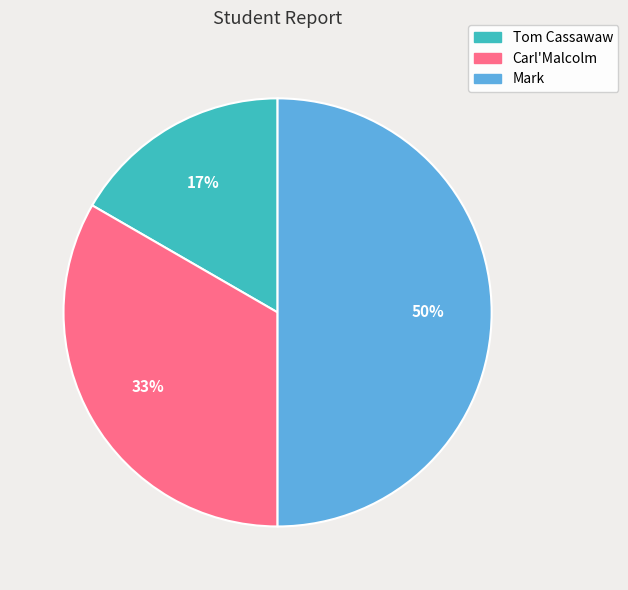

To the nearest percent, what is the combined percentage of Carl'Malcolm and Mark?

83%